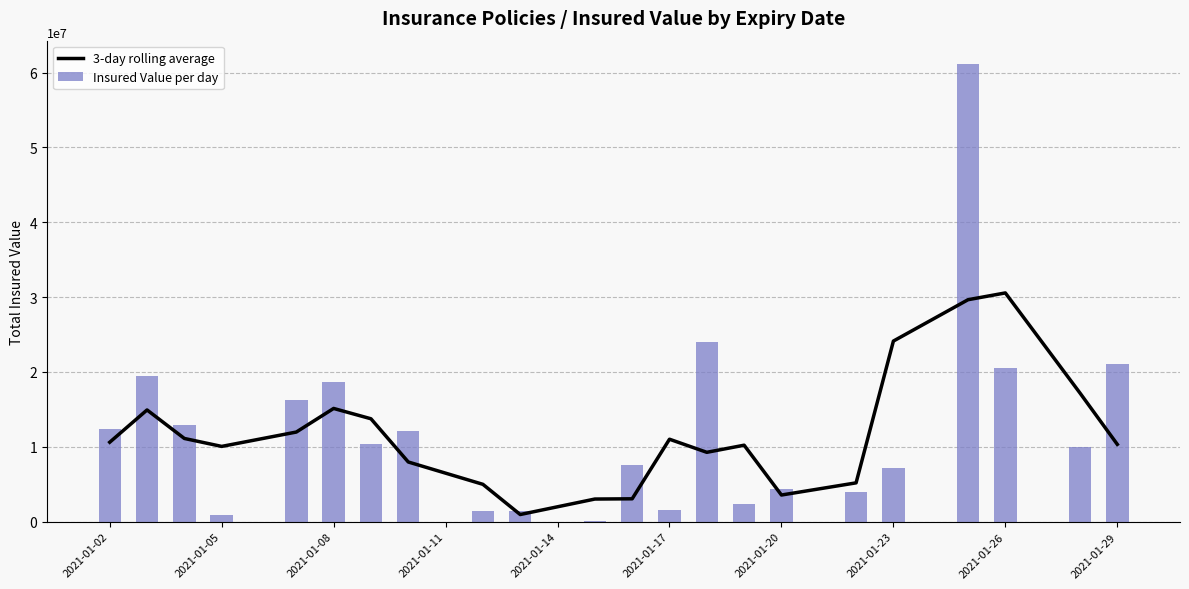

The value of Insured Value per day at 2021-01-23 is 7203500. True or false?

True